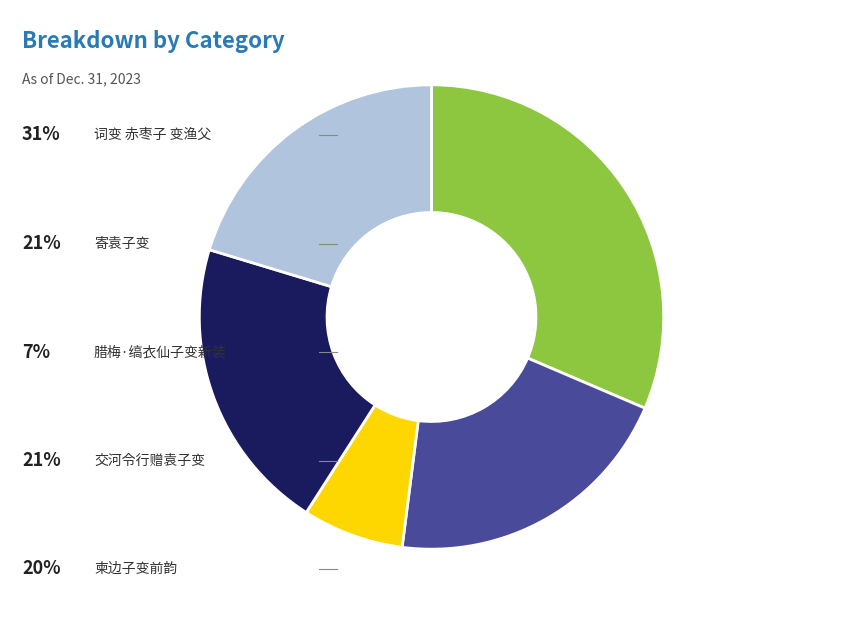

Is there any slice that represents more than half of the pie?

No